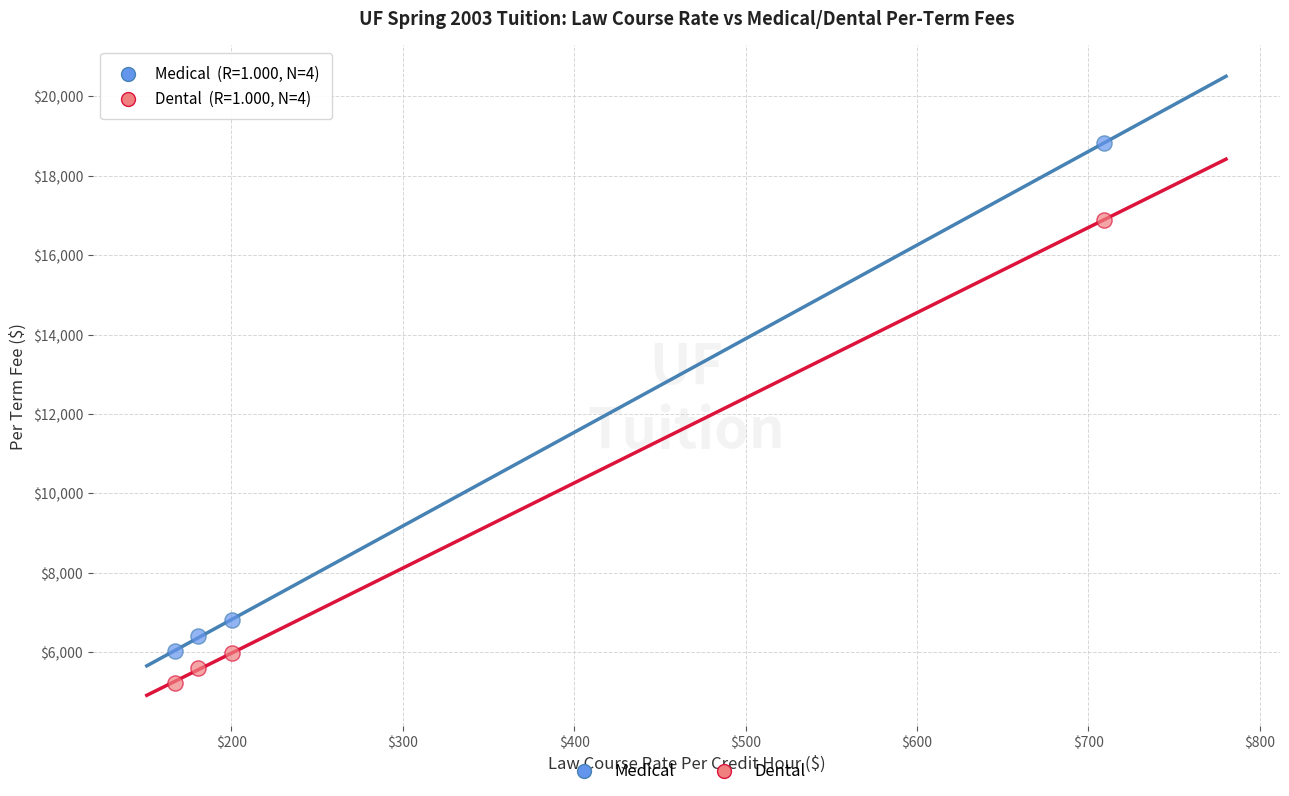

In the Dental series, what Y value is closest to 11062?

5982.4